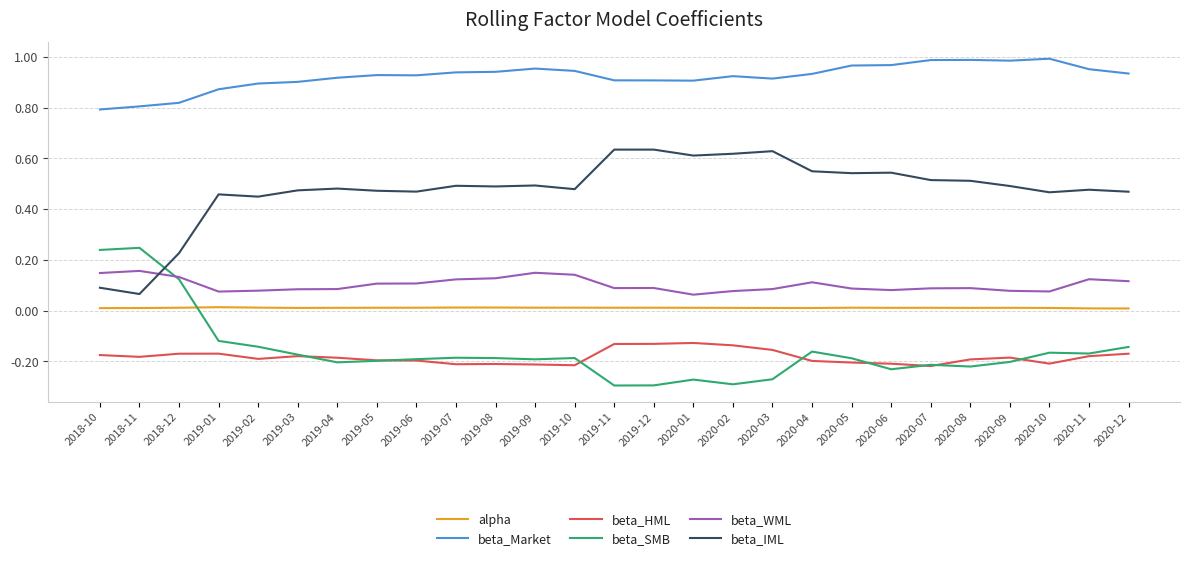

Where is beta_IML nearest to the value 0?

2018-11